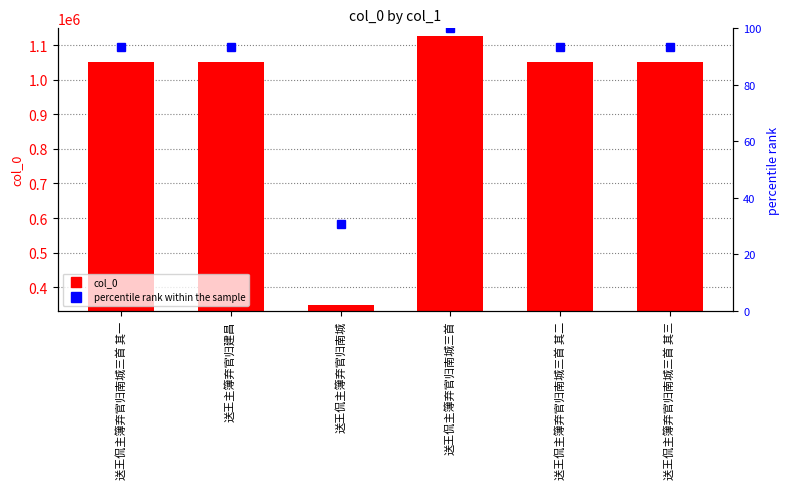

The percentile rank within the sample series shows 14.1 at 送王侃主簿弃官归南城. True or false?

False